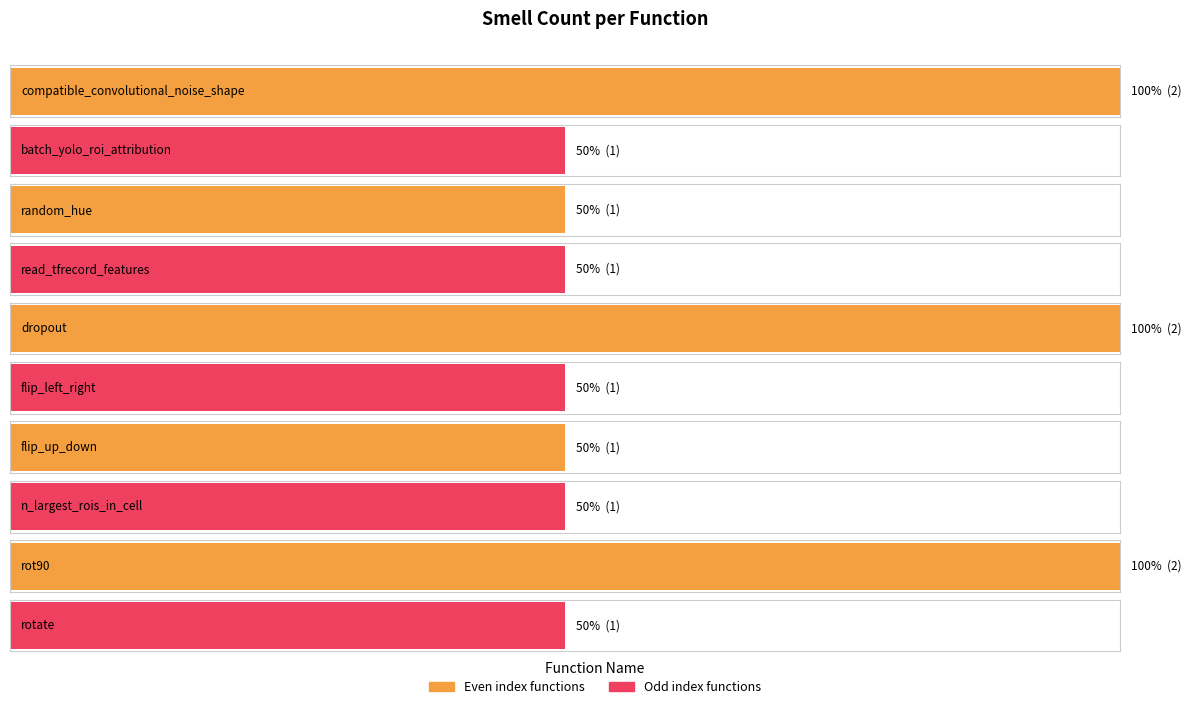

What is the value of the 7th bar from the left?

1